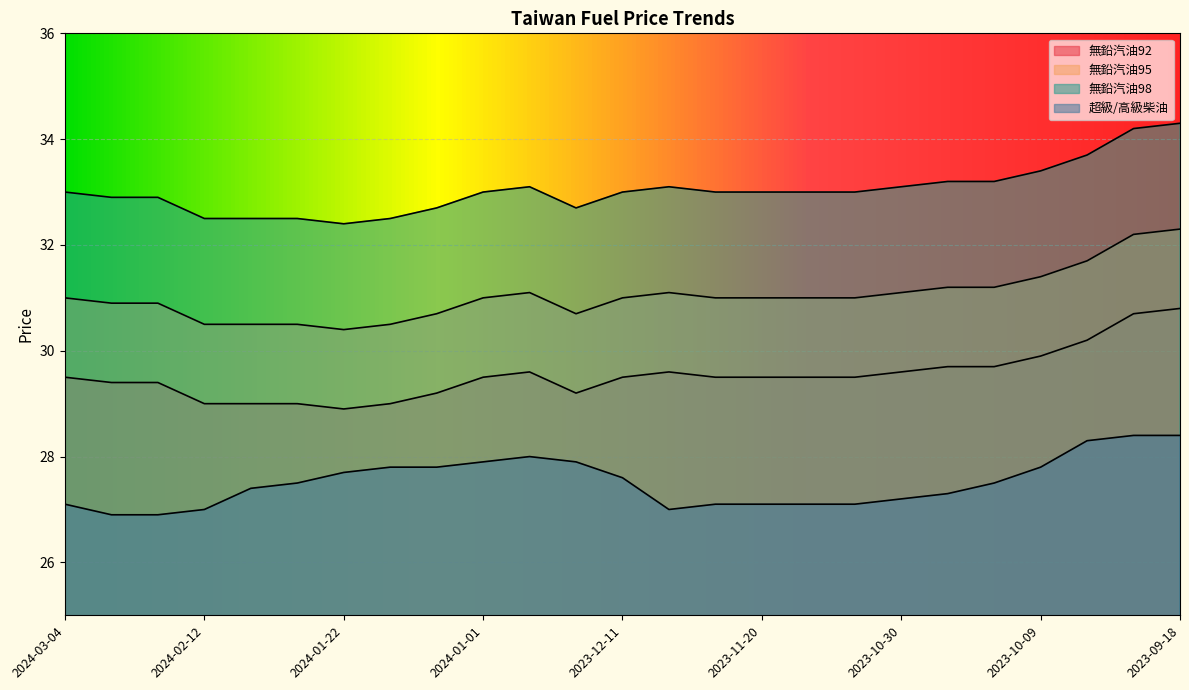

What is the difference between the maximum and minimum values in the 超級/高級柴油 series?

1.5